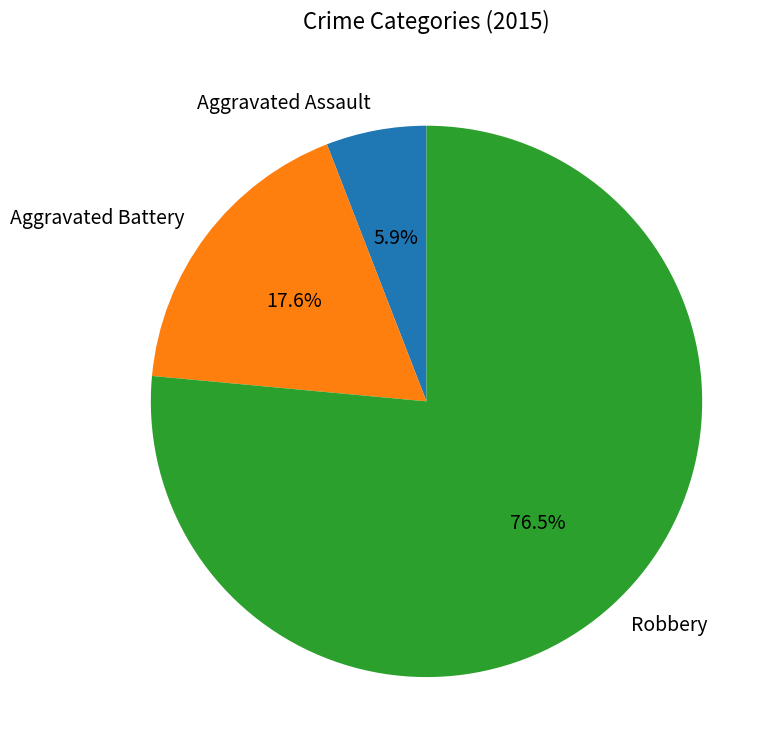

Which has a higher value, Aggravated Assault or Aggravated Battery?

Aggravated Battery